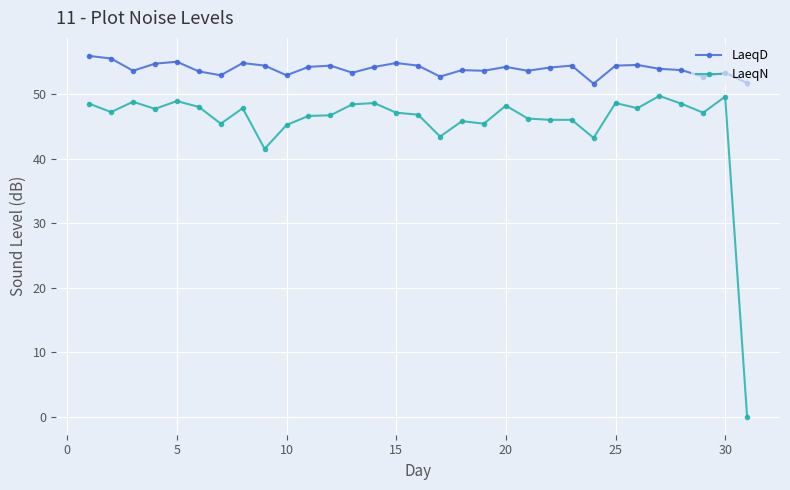

At how many categories does at least one series exceed 21?

31